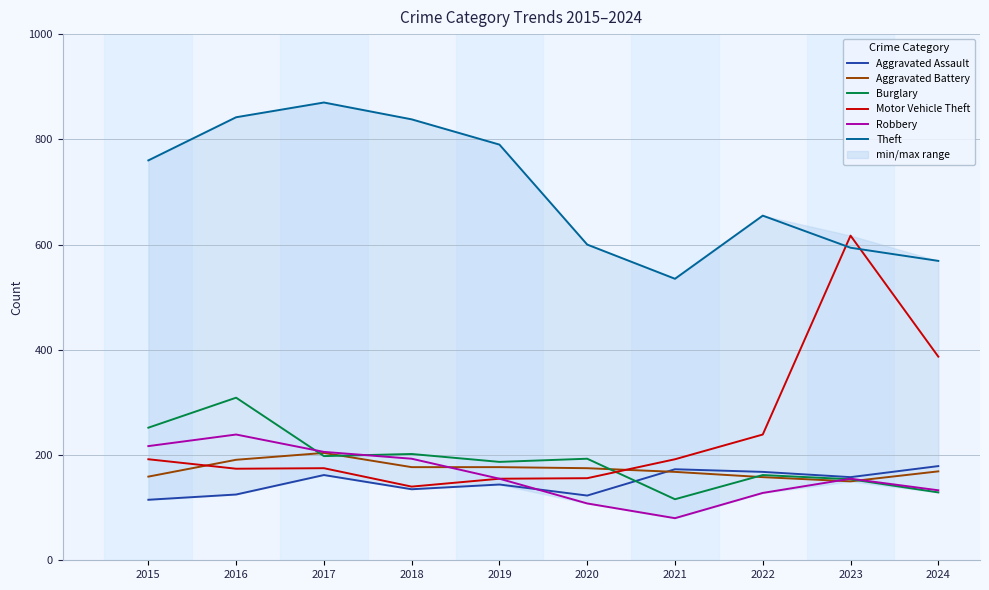

What is the sum of the Motor Vehicle Theft values at 2015 and 2018?

332